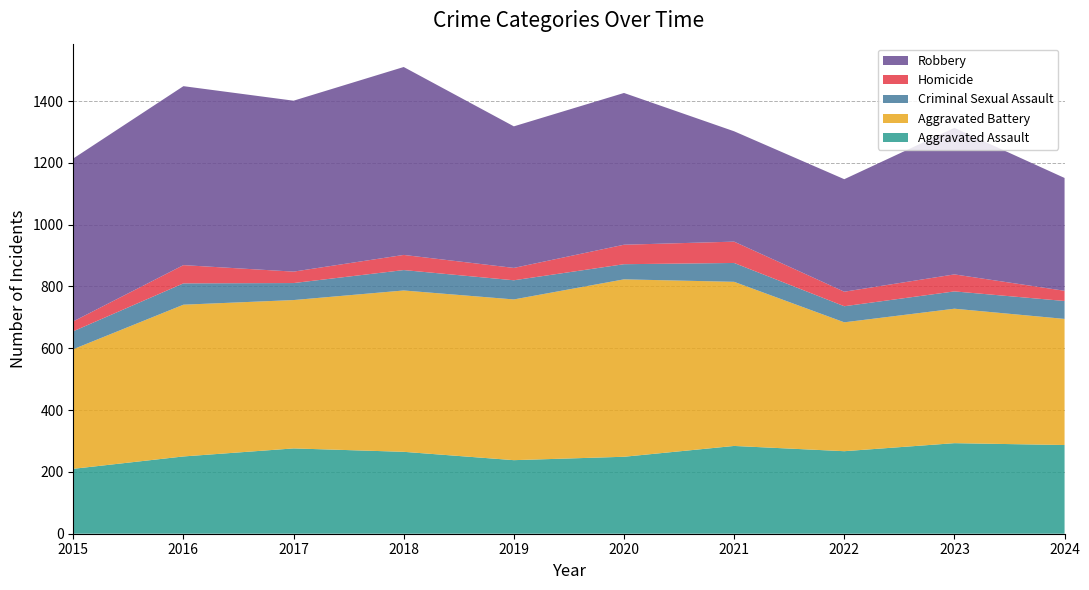

Reading left to right, list all the values displayed in this chart.

Aggravated Assault: 2015=210	2016=250	2017=276	2018=265	2019=238	2020=249	2021=284	2022=267	2023=293	2024=287
Aggravated Battery: 2015=387	2016=491	2017=480	2018=522	2019=520	2020=574	2021=531	2022=417	2023=435	2024=408
Criminal Sexual Assault: 2015=58	2016=69	2017=55	2018=66	2019=62	2020=49	2021=61	2022=52	2023=56	2024=58
Homicide: 2015=32	2016=59	2017=37	2018=49	2019=40	2020=63	2021=69	2022=47	2023=55	2024=33
Robbery: 2015=527	2016=579	2017=553	2018=608	2019=458	2020=491	2021=357	2022=364	2023=474	2024=365